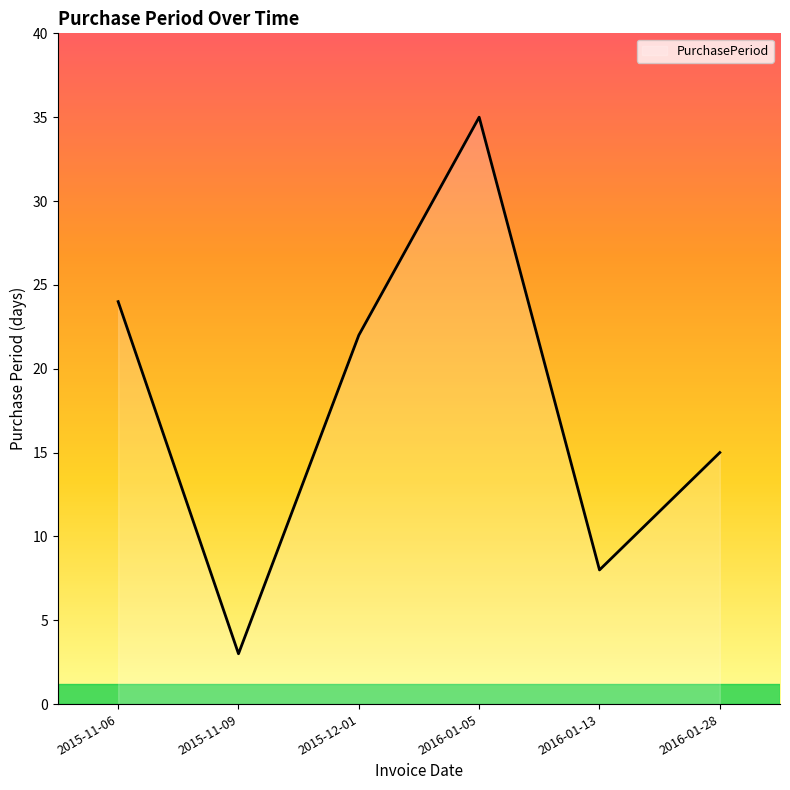

What is the difference between the values at 2016-01-28 and 2015-11-09?

12